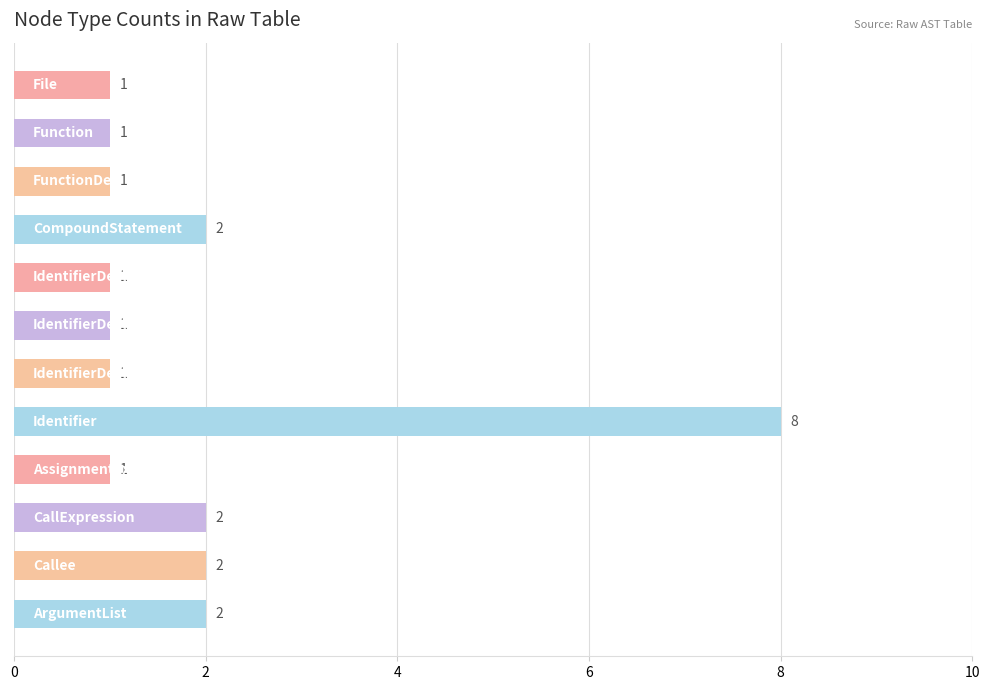

How many values are between 1 and 2?

11